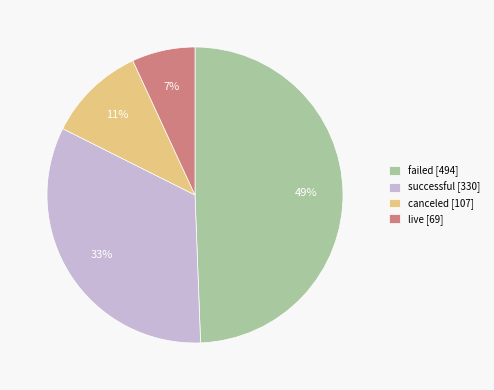

Is the sum of successful and canceled greater than half?

No